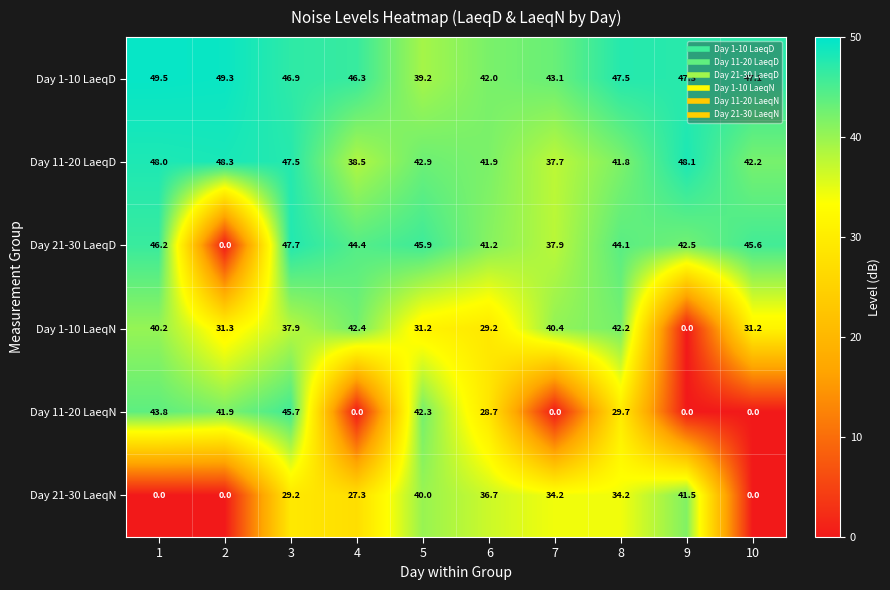

The Day 11-20 LaeqN series shows 0.0 at 4. True or false?

True